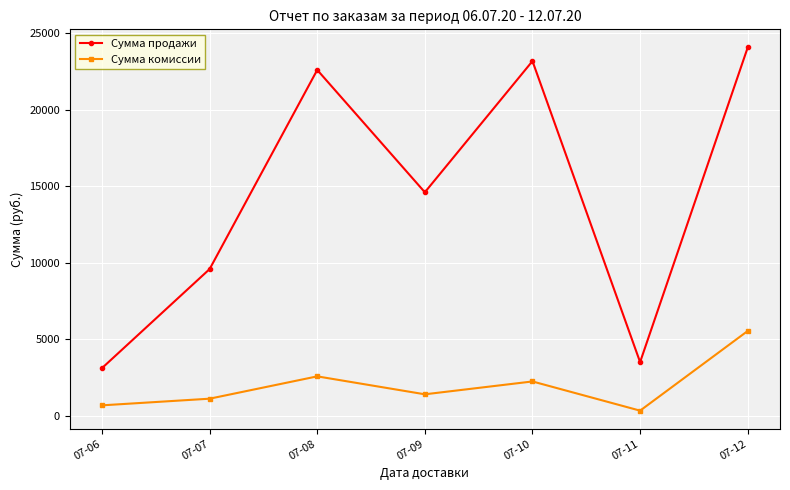

True or false: Сумма комиссии and Сумма продажи cross at least once.

False